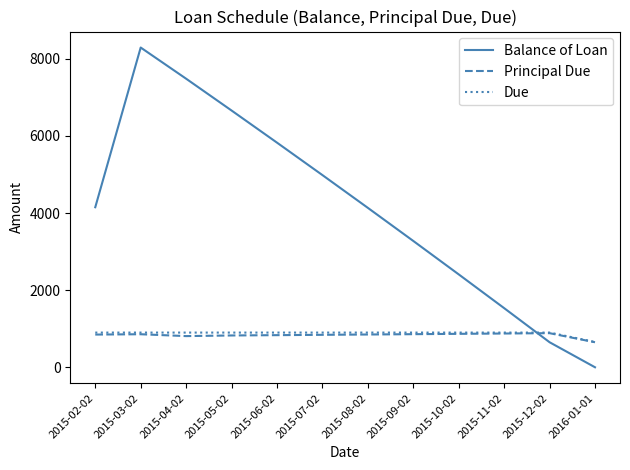

What is the total value across all series at 2015-09-02?

5035.6